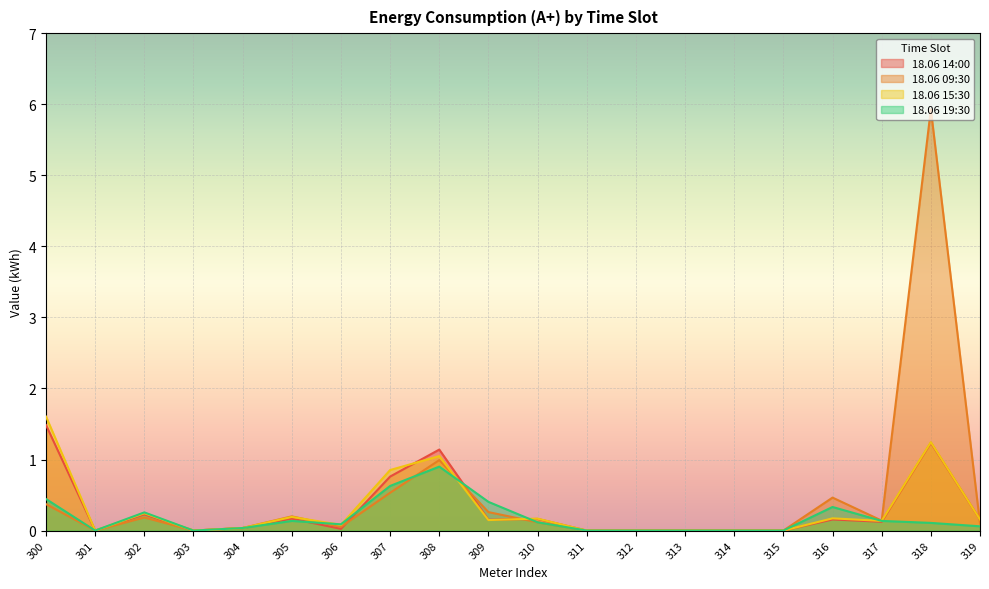

At which category does 18.06 19:30 reach its first local peak?

302